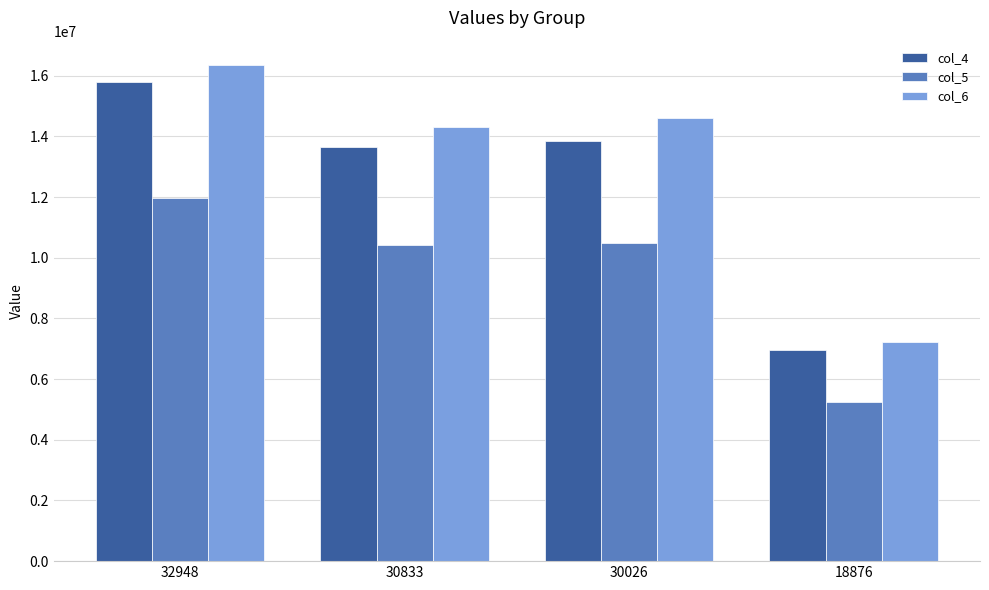

How many bars are there in total?

12